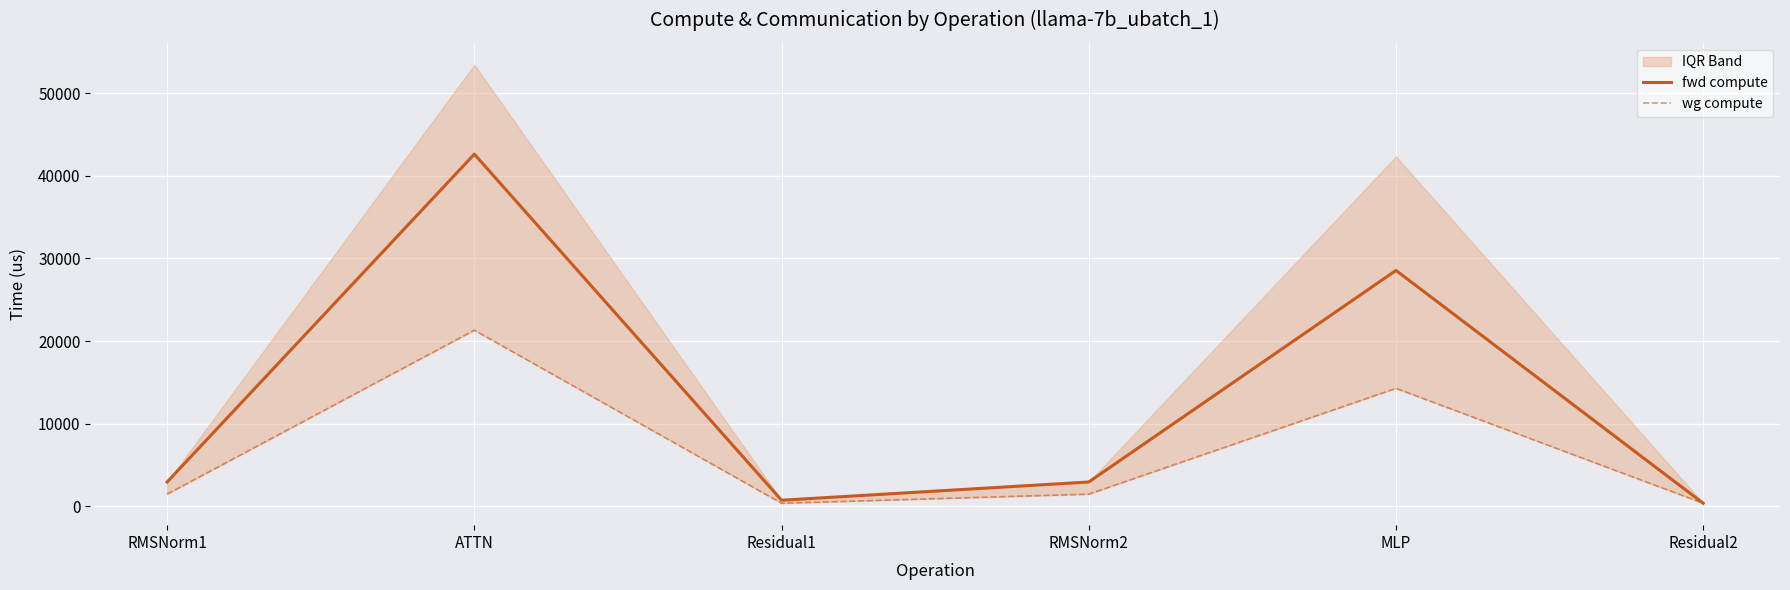

Which label corresponds to the smallest value in the chart?

Residual2